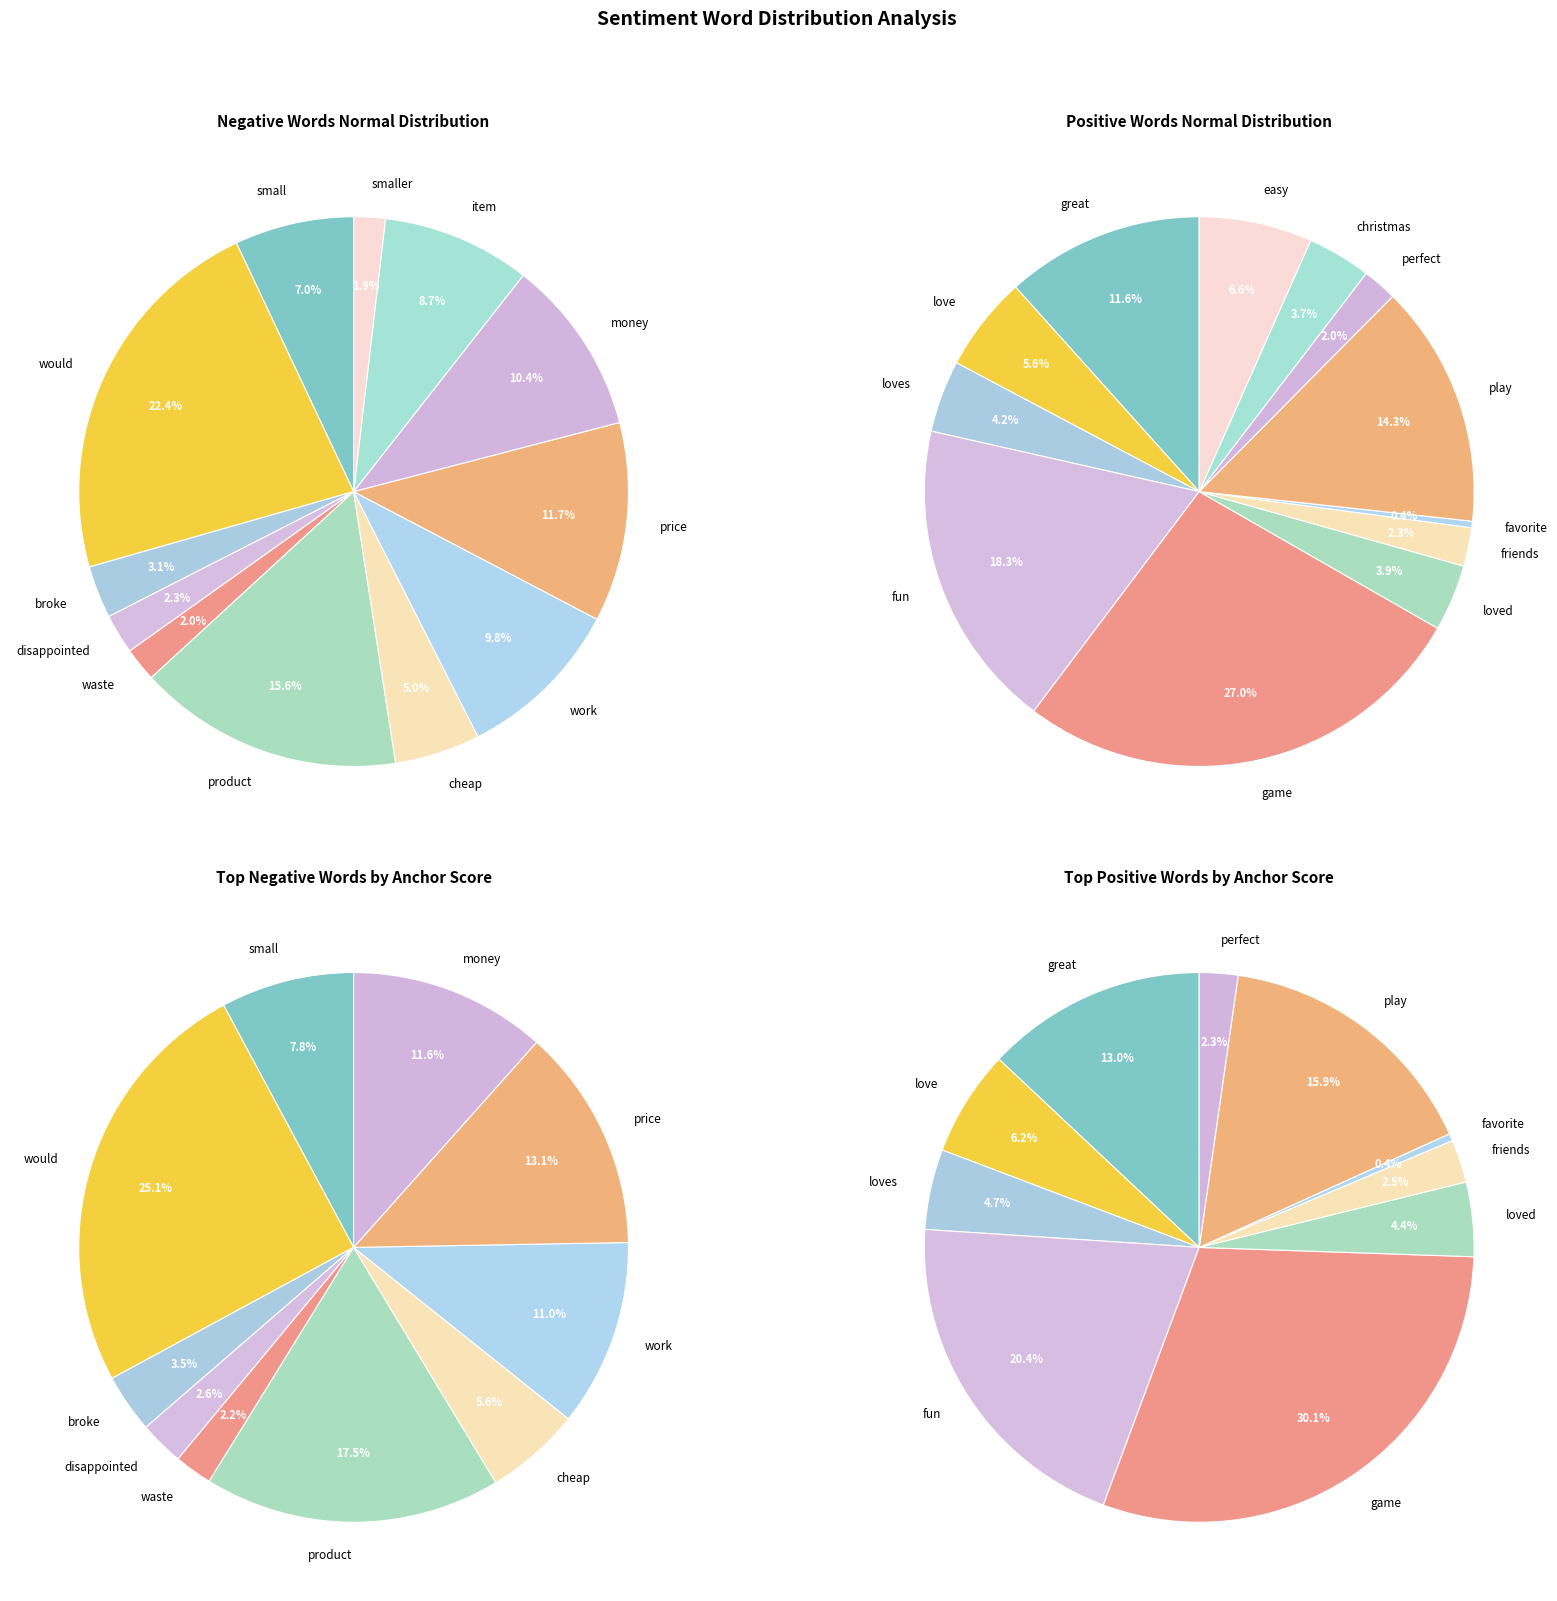

How many segments does this pie chart have?

12